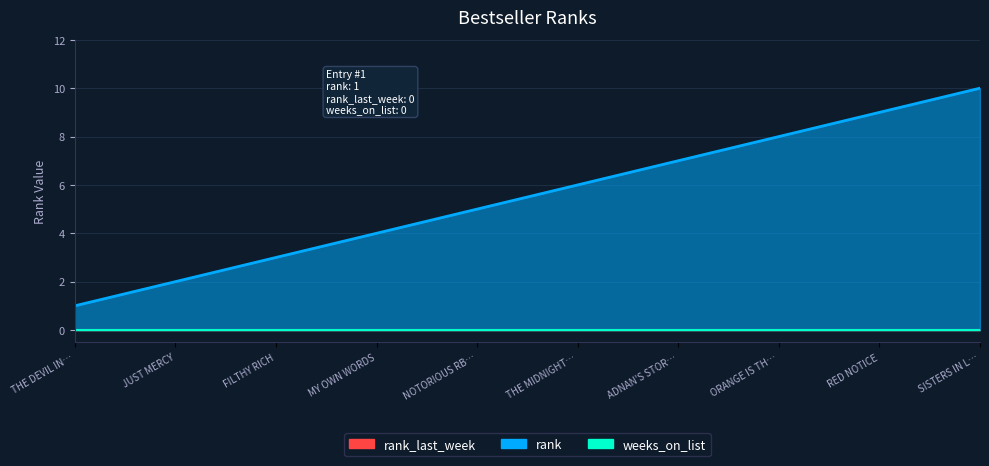

What is the greatest value displayed?

10